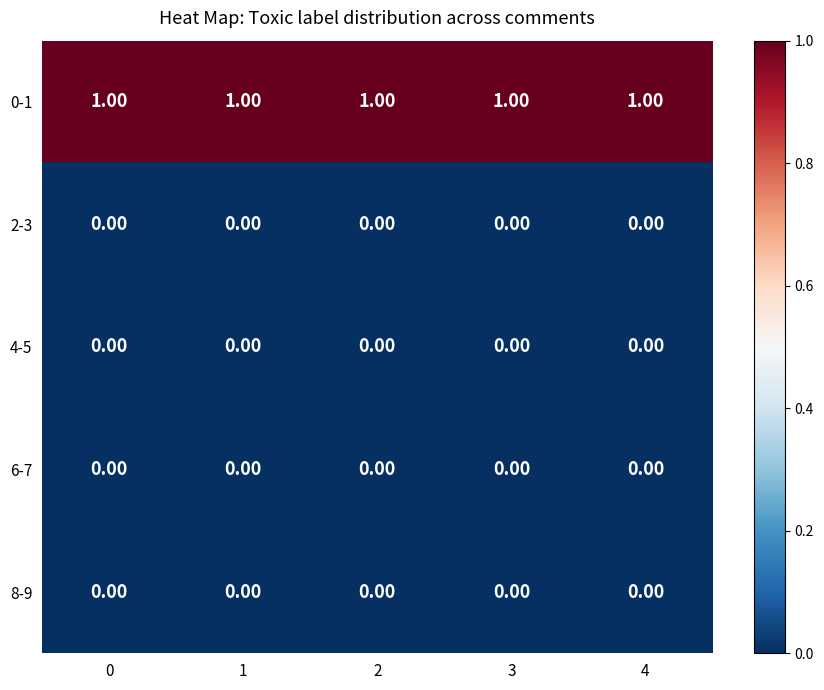

Is the value of 0-1 at 1 greater than the value of 2-3 at 2?

Yes